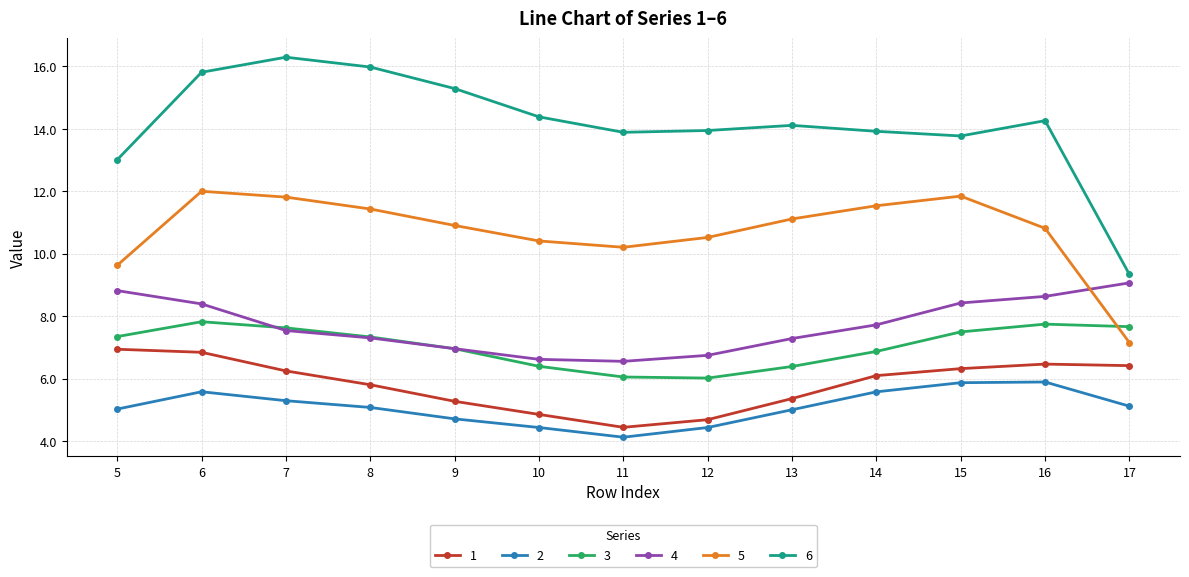

How many data points in 5 are less than 10?

2